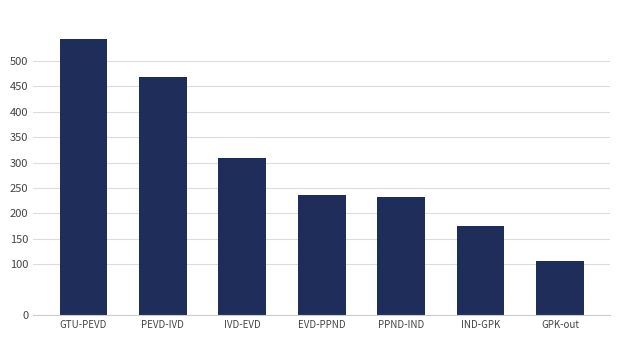

What is the difference between the maximum and minimum values?

435.2